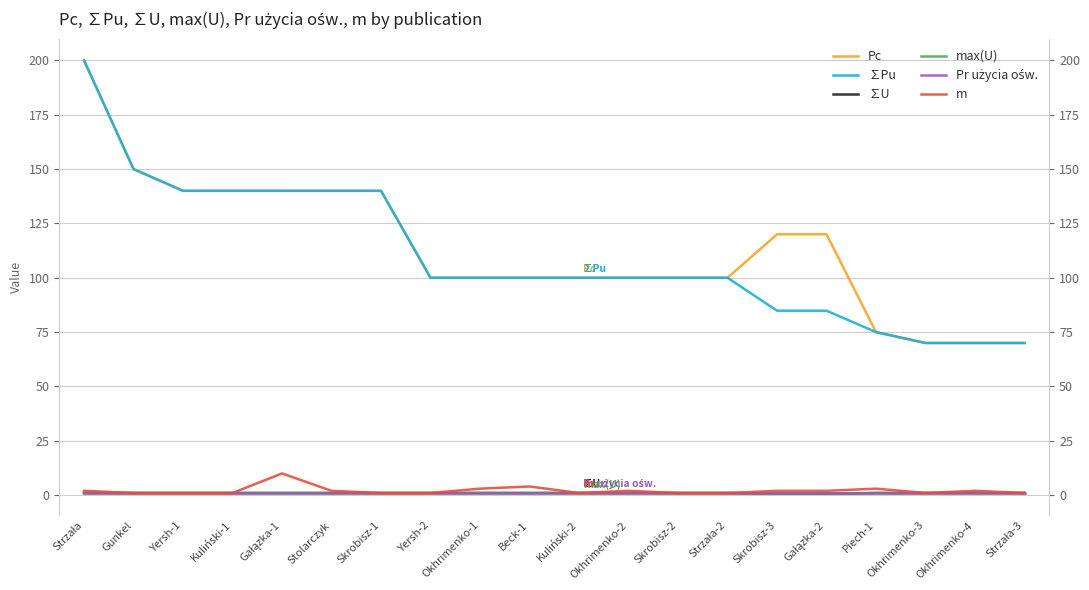

Reading left to right, extract all data points from this chart.

Pc: Strzała=200.0	Gunkel=150.0	Yersh-1=140.0	Kuliński-1=140.0	Gałązka-1=140.0	Stolarczyk=140.0	Skrobisz-1=140.0	Yersh-2=100.0	Okhrimenko-1=100.0	Beck-1=100.0	Kuliński-2=100.0	Okhrimenko-2=100.0	Skrobisz-2=100.0	Strzała-2=100.0	Skrobisz-3=120.0	Gałązka-2=120.0	Piech-1=75.0	Okhrimenko-3=70.0	Okhrimenko-4=70.0	Strzała-3=70.0
∑Pu: Strzała=200.0	Gunkel=150.0	Yersh-1=140.0	Kuliński-1=140.0	Gałązka-1=140.0	Stolarczyk=140.0	Skrobisz-1=140.0	Yersh-2=100.0	Okhrimenko-1=100.0	Beck-1=100.0	Kuliński-2=100.0	Okhrimenko-2=100.0	Skrobisz-2=100.0	Strzała-2=100.0	Skrobisz-3=84.9	Gałązka-2=84.9	Piech-1=75.0	Okhrimenko-3=70.0	Okhrimenko-4=70.0	Strzała-3=70.0
∑U: Strzała=1.0	Gunkel=1.0	Yersh-1=1.0	Kuliński-1=1.0	Gałązka-1=1.0	Stolarczyk=1.0	Skrobisz-1=1.0	Yersh-2=1.0	Okhrimenko-1=1.0	Beck-1=1.0	Kuliński-2=1.0	Okhrimenko-2=1.0	Skrobisz-2=1.0	Strzała-2=1.0	Skrobisz-3=0.7	Gałązka-2=0.7	Piech-1=1.0	Okhrimenko-3=1.0	Okhrimenko-4=1.0	Strzała-3=1.0
max(U): Strzała=1.0	Gunkel=1.0	Yersh-1=1.0	Kuliński-1=1.0	Gałązka-1=1.0	Stolarczyk=1.0	Skrobisz-1=1.0	Yersh-2=1.0	Okhrimenko-1=1.0	Beck-1=1.0	Kuliński-2=1.0	Okhrimenko-2=1.0	Skrobisz-2=1.0	Strzała-2=1.0	Skrobisz-3=0.7	Gałązka-2=0.7	Piech-1=1.0	Okhrimenko-3=1.0	Okhrimenko-4=1.0	Strzała-3=1.0
Pr użycia ośw.: Strzała=1.0	Gunkel=1.0	Yersh-1=1.0	Kuliński-1=1.0	Gałązka-1=1.0	Stolarczyk=1.0	Skrobisz-1=1.0	Yersh-2=1.0	Okhrimenko-1=1.0	Beck-1=1.0	Kuliński-2=1.0	Okhrimenko-2=1.0	Skrobisz-2=1.0	Strzała-2=1.0	Skrobisz-3=1.0	Gałązka-2=1.0	Piech-1=1.0	Okhrimenko-3=1.0	Okhrimenko-4=1.0	Strzała-3=1.0
m: Strzała=2.0	Gunkel=1.0	Yersh-1=1.0	Kuliński-1=1.0	Gałązka-1=10.0	Stolarczyk=2.0	Skrobisz-1=1.0	Yersh-2=1.0	Okhrimenko-1=3.0	Beck-1=4.0	Kuliński-2=1.0	Okhrimenko-2=2.0	Skrobisz-2=1.0	Strzała-2=1.0	Skrobisz-3=2.0	Gałązka-2=2.0	Piech-1=3.0	Okhrimenko-3=1.0	Okhrimenko-4=2.0	Strzała-3=1.0